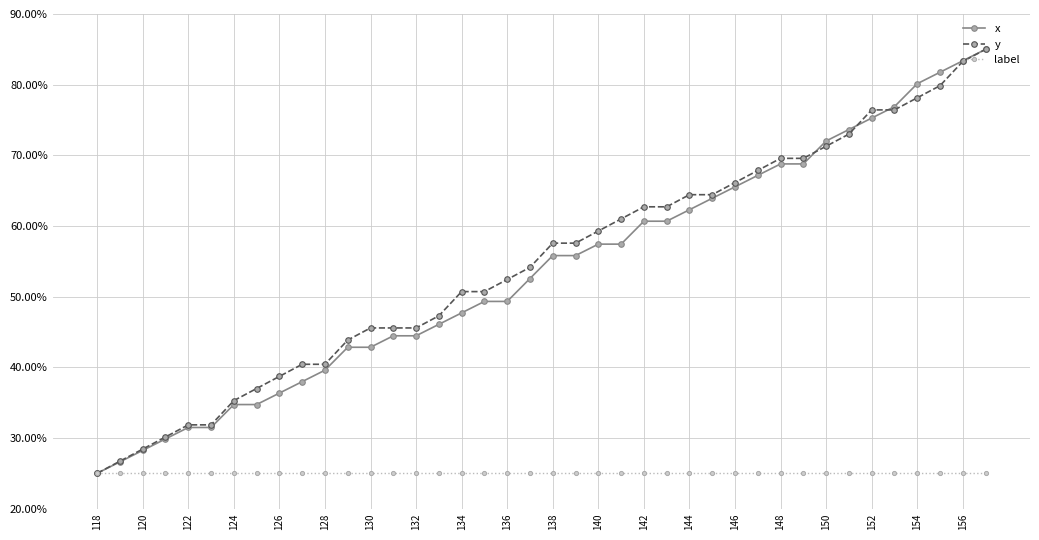

Which series has the widest spread of values?

x